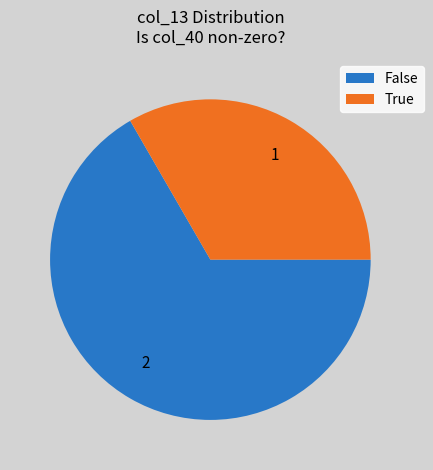

How many segments does this pie chart have?

2